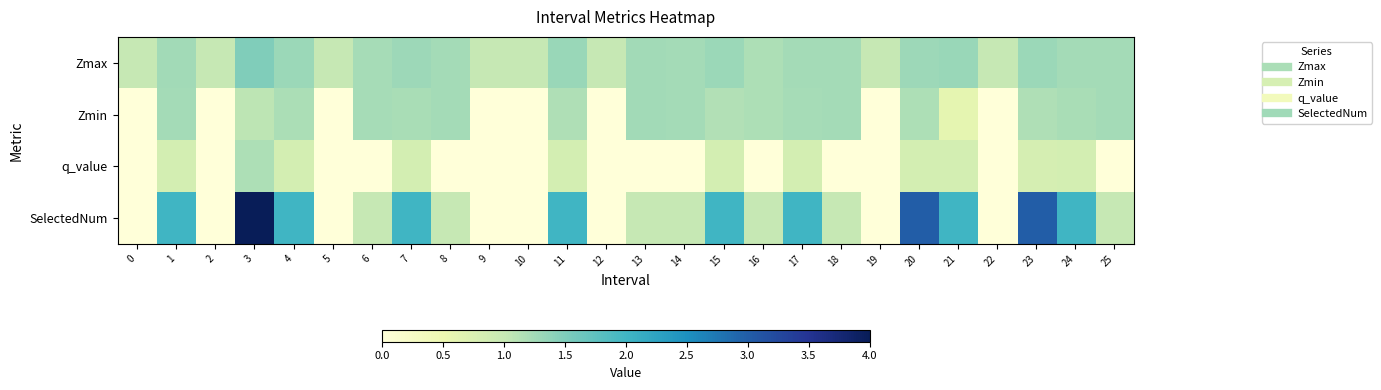

Which series has the widest spread of values?

SelectedNum